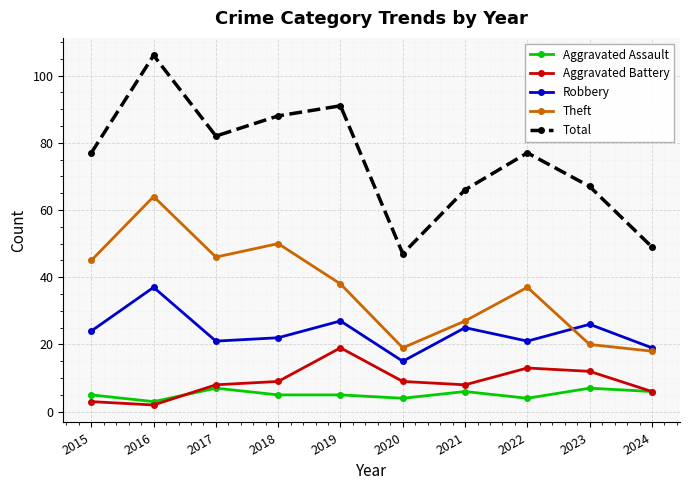

Rank the series at 2016 from lowest to highest value.

Aggravated Battery, Aggravated Assault, Robbery, Theft, Total